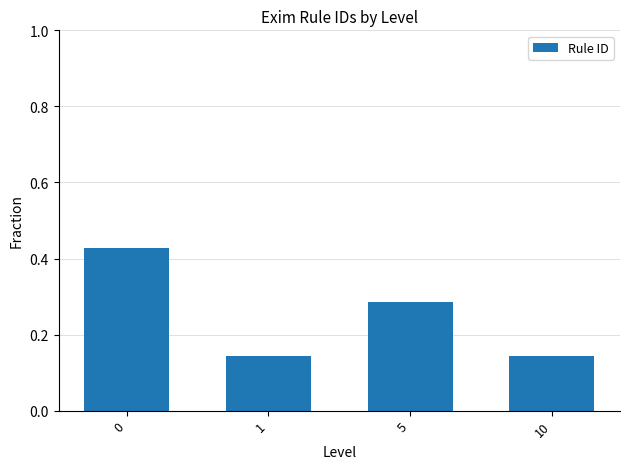

True or false: the data shows 0.3 at 1.

False